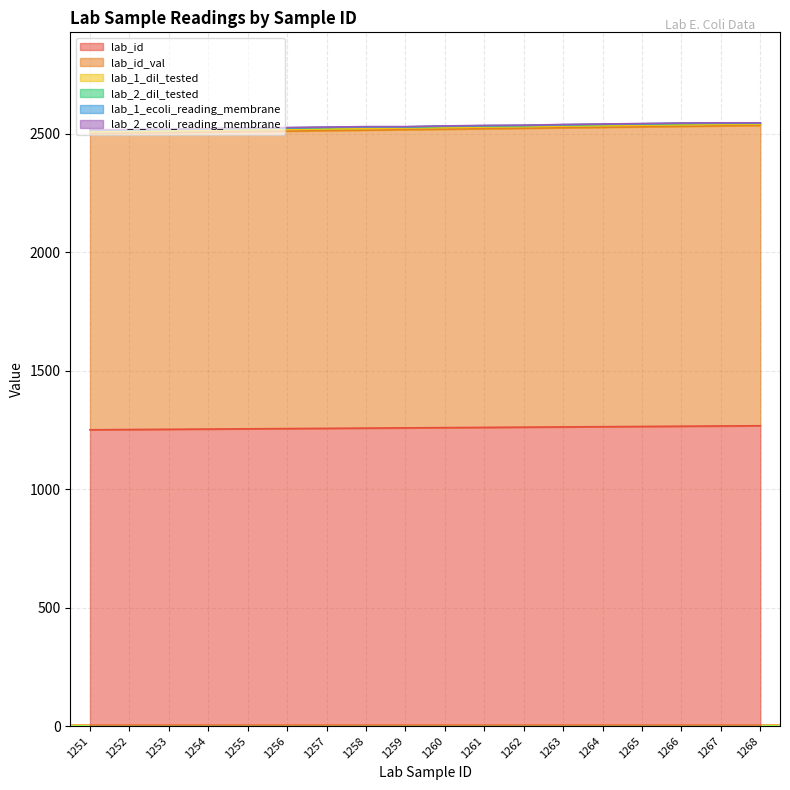

Is the value of lab_2_dil_tested at 1268 greater than the value of lab_2_ecoli_reading_membrane at 1256?

Yes